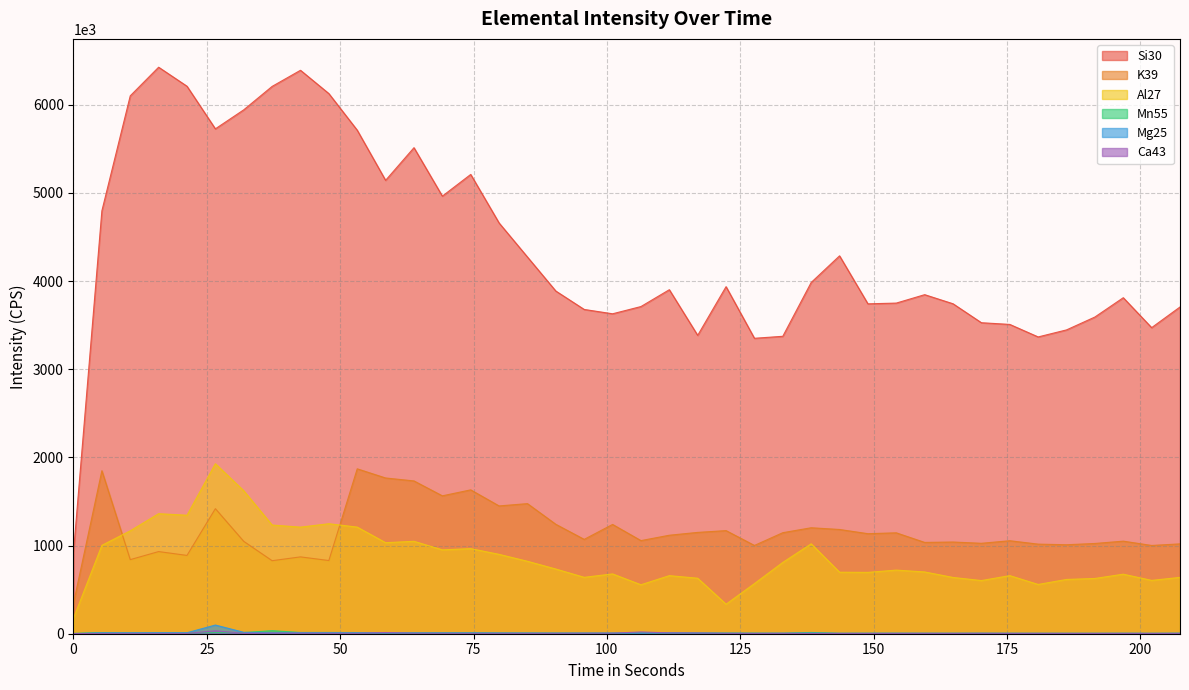

What is the average value of the Mn55 series?

8578.6